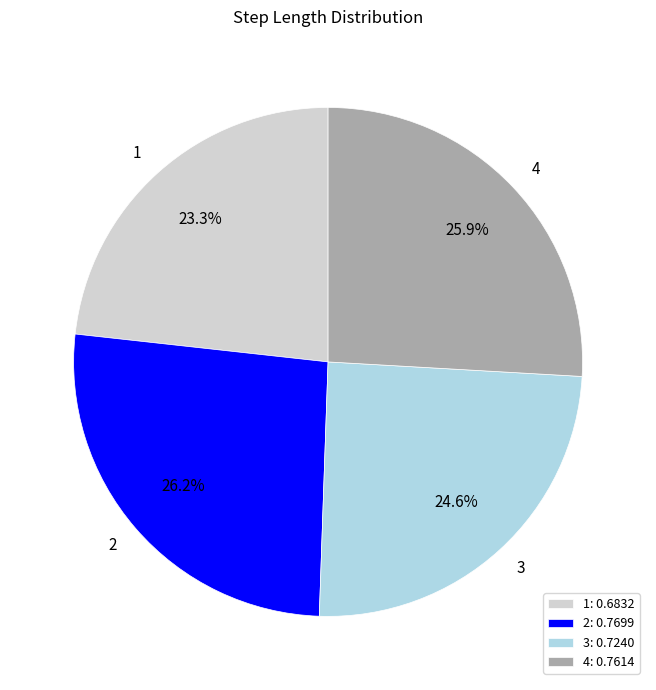

Does 4 represent more than half of the total?

No